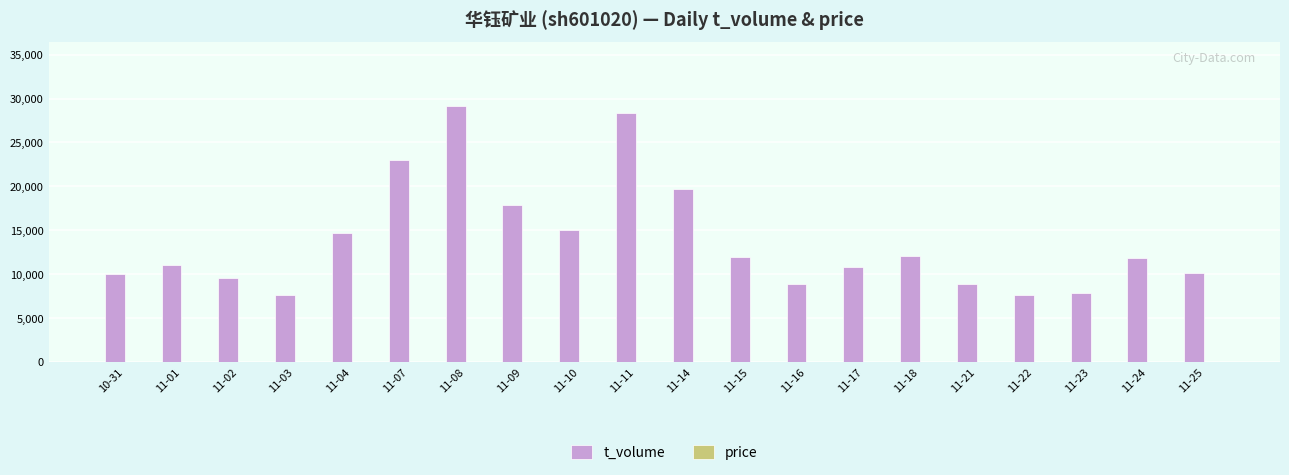

Which category has the highest value across all series?

11-08